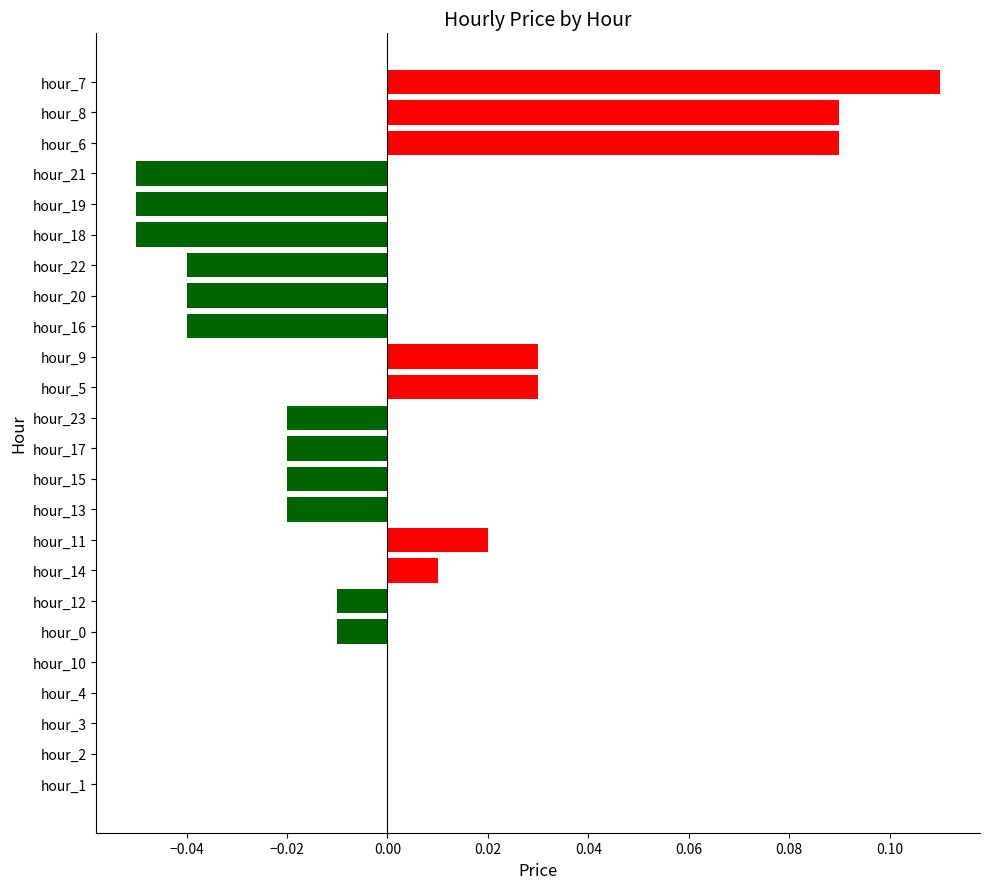

Between hour_0 and hour_6, which is larger?

hour_6